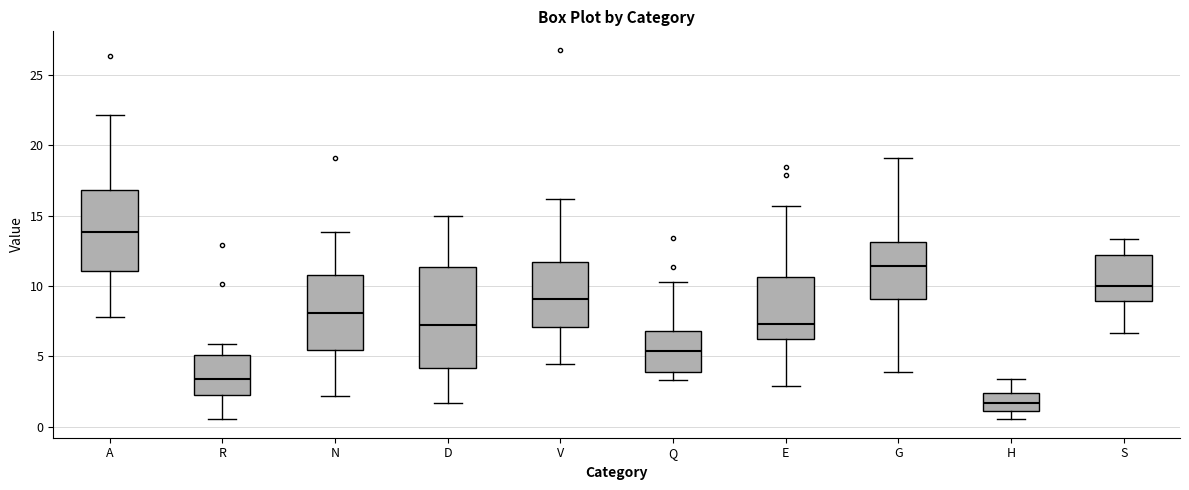

Comparing the boxes themselves (not the whiskers), which one is the tallest?

D